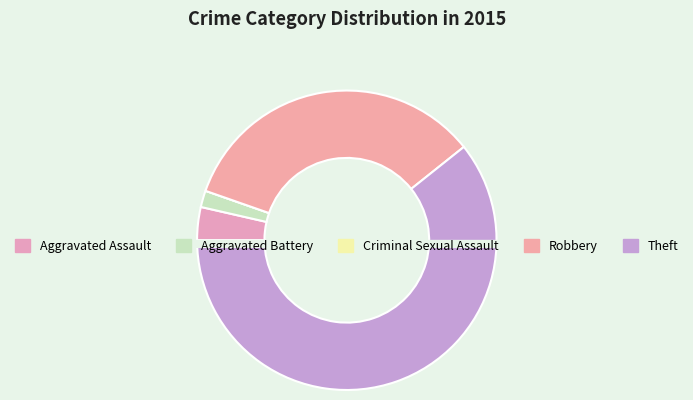

Which slice is the largest?

Theft